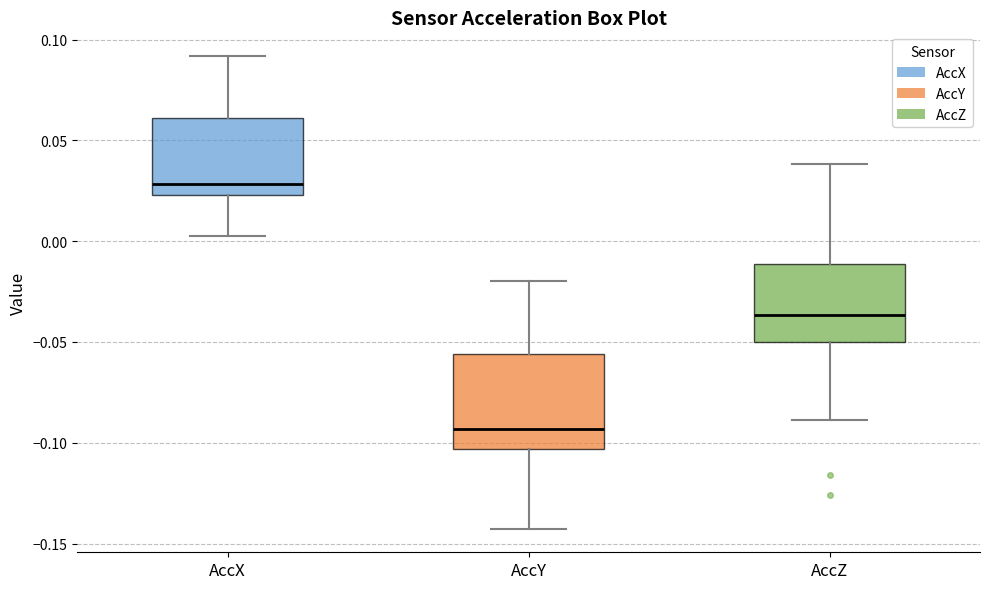

Where is the upper edge of the box for AccX on the y-axis? The values are not printed on the chart, so give them approximately, as read against the axis.

0.060